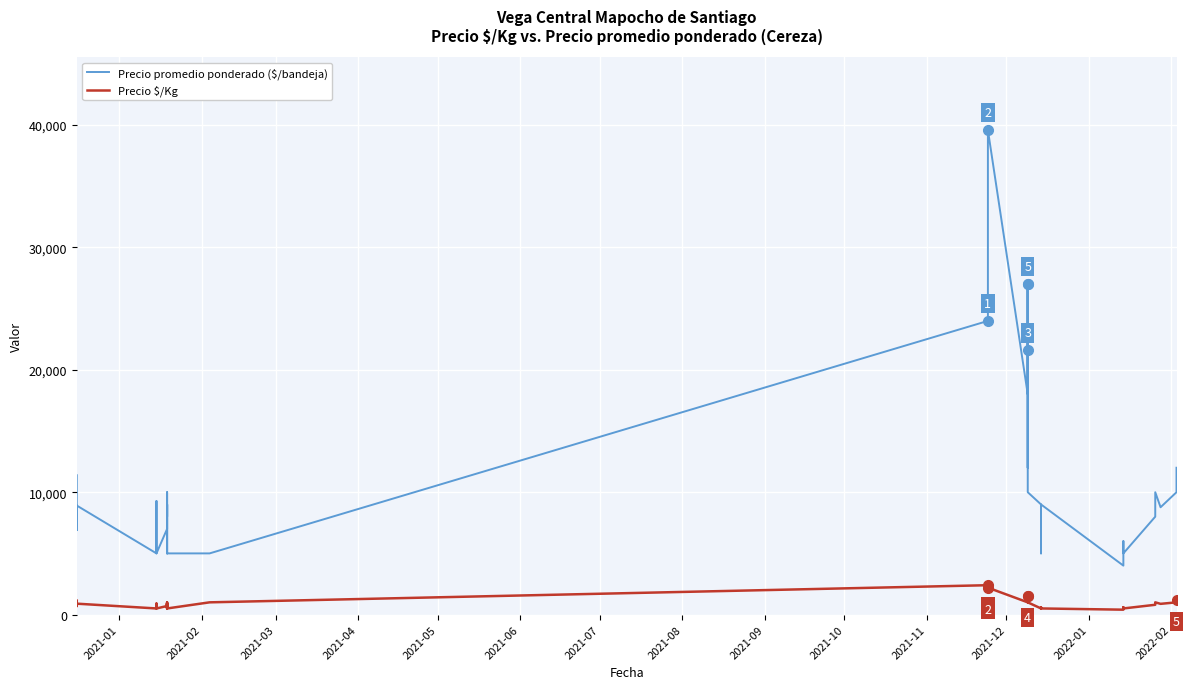

The value of Precio $/Kg at 23 is 649. True or false?

False